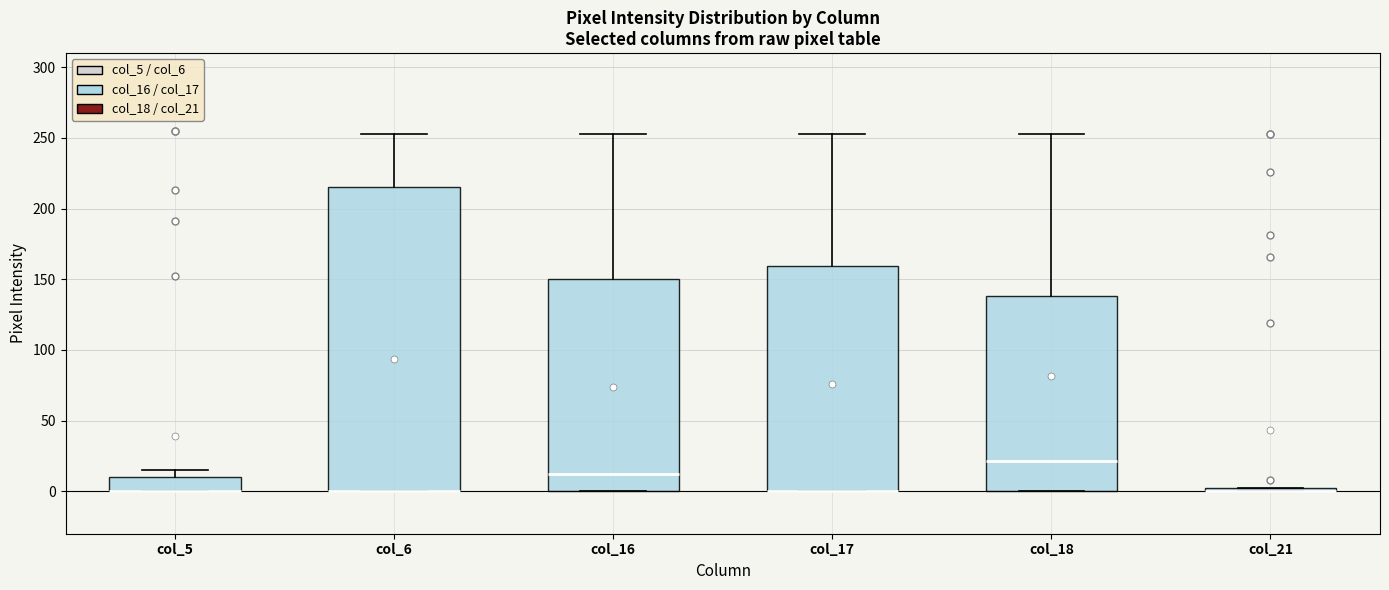

Where is the lower edge of the box for col_5 on the y-axis? The values are not printed on the chart, so give them approximately, as read against the axis.

0